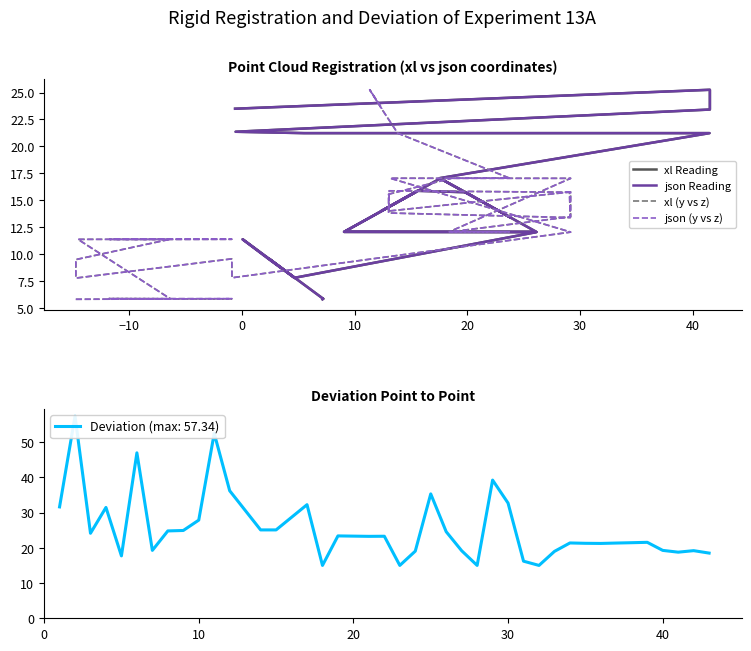

What is the value of the xl Reading point at the 10th from the left?

7.8